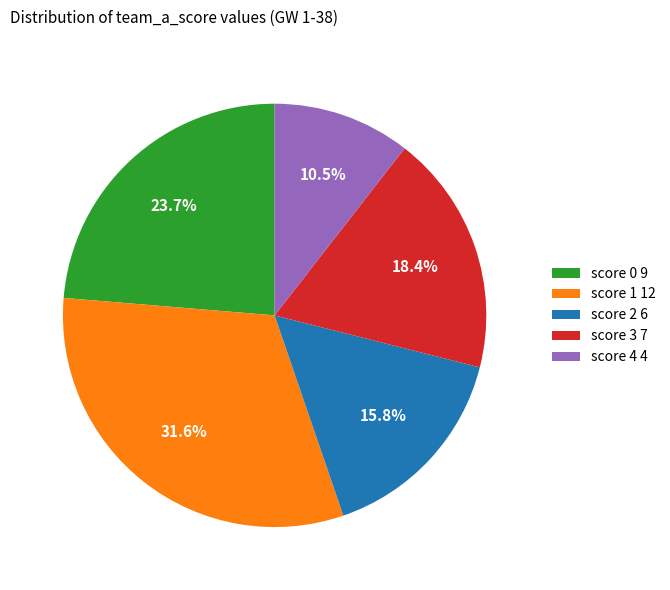

Between score 3 7 and score 2 6, which is larger?

score 3 7